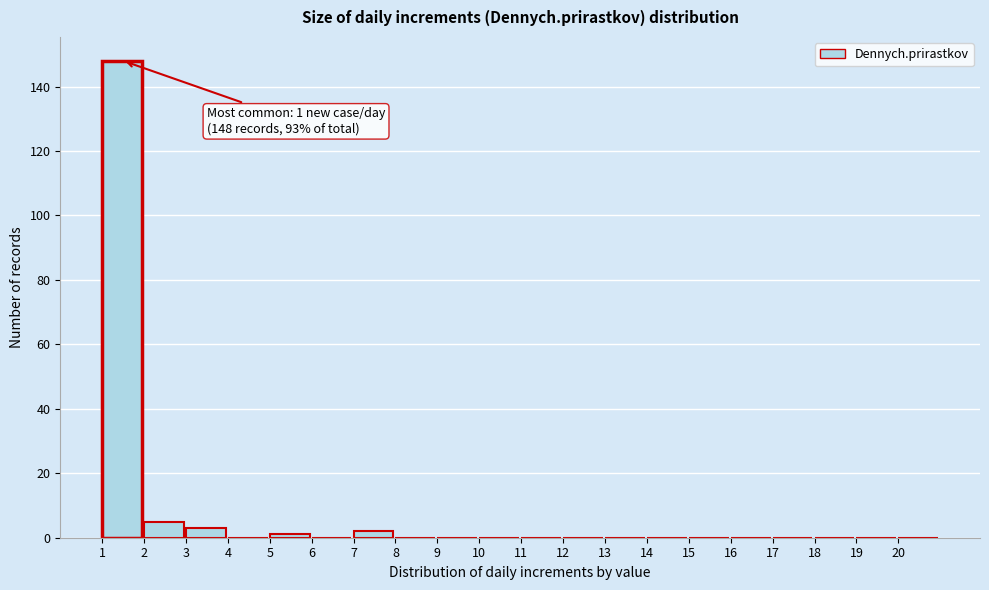

Over which range of the x-axis is the bar tallest?

1 to 2